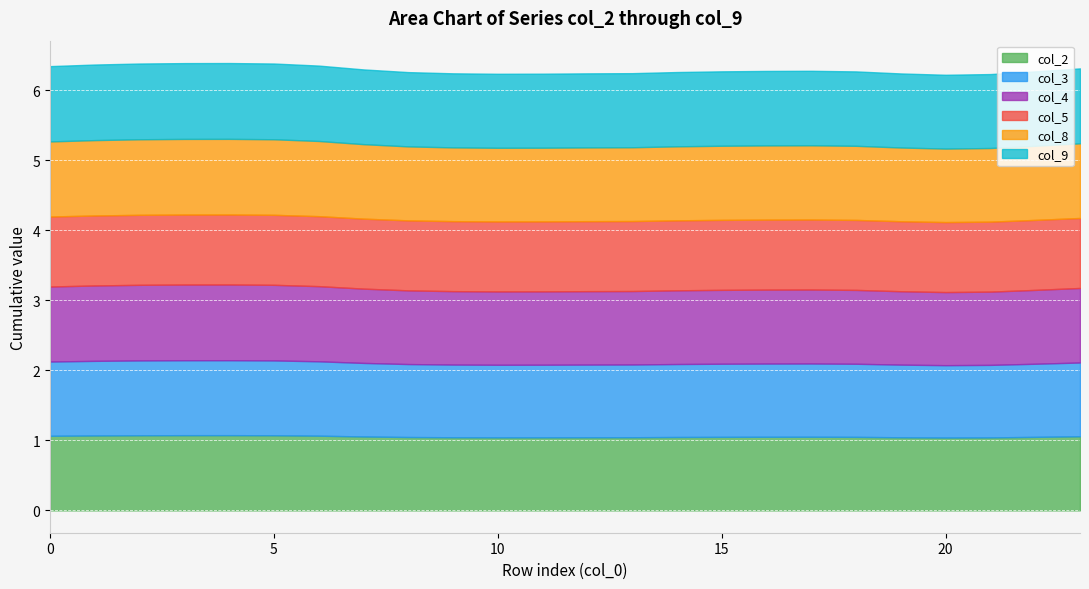

At which category is the sum across all series the highest?

4